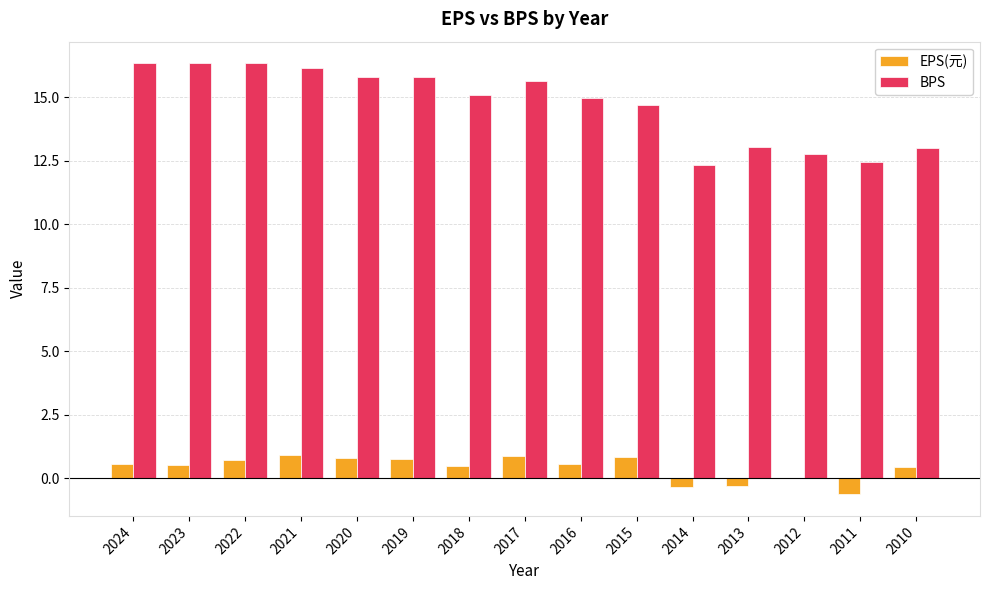

What is the total value across all series at 2010?

13.4